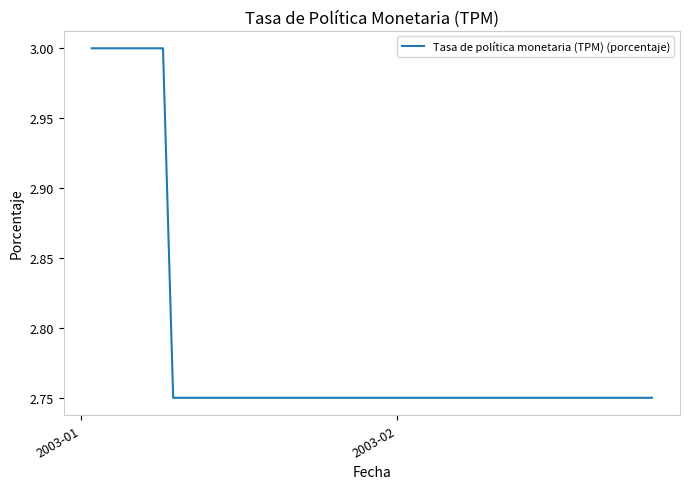

What is the maximum value shown in the chart?

3.0